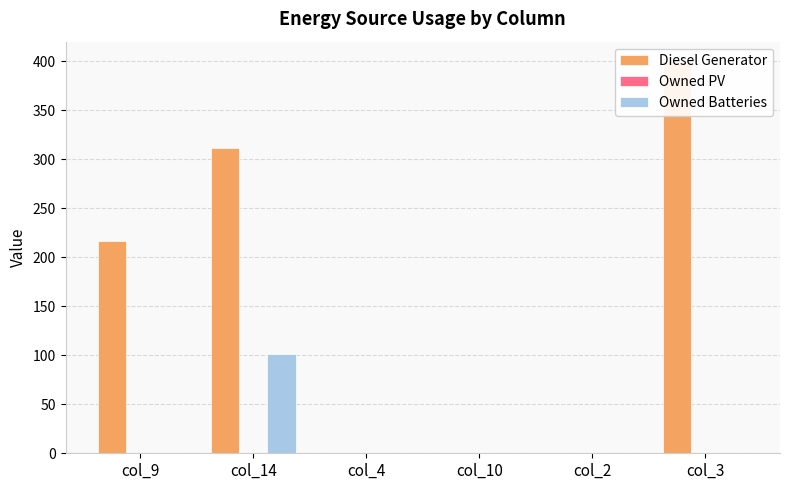

What is the label of the 6th bar from the left?

col_3